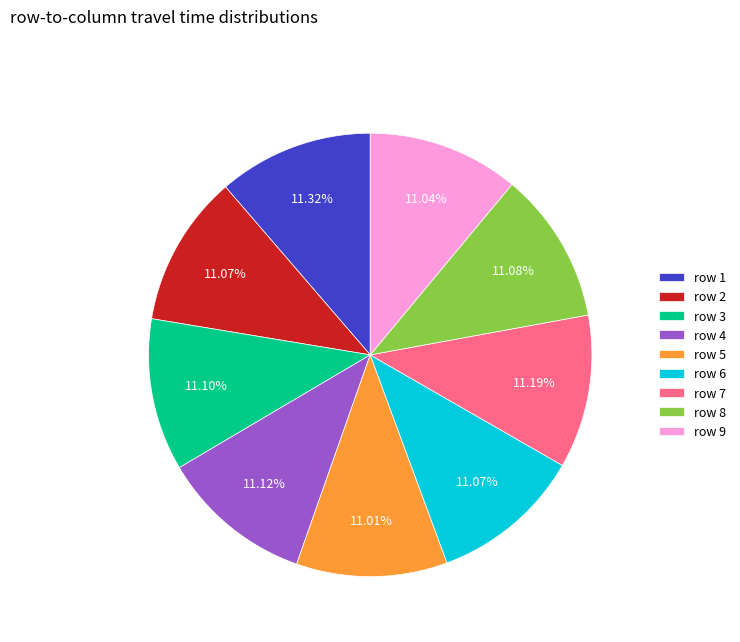

To the nearest percent, what is the average slice percentage?

11%